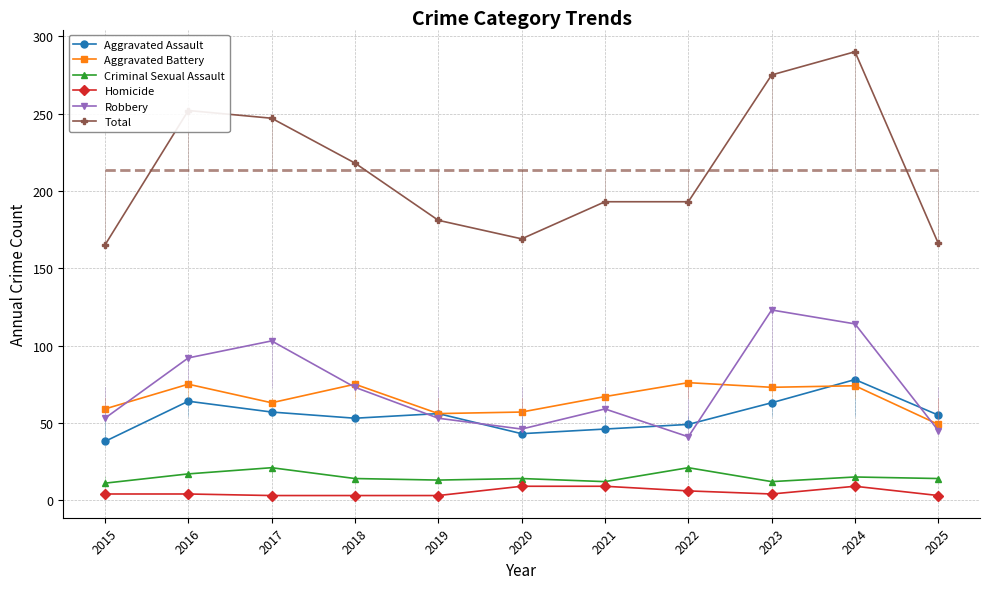

What is the maximum value shown in the chart?

290